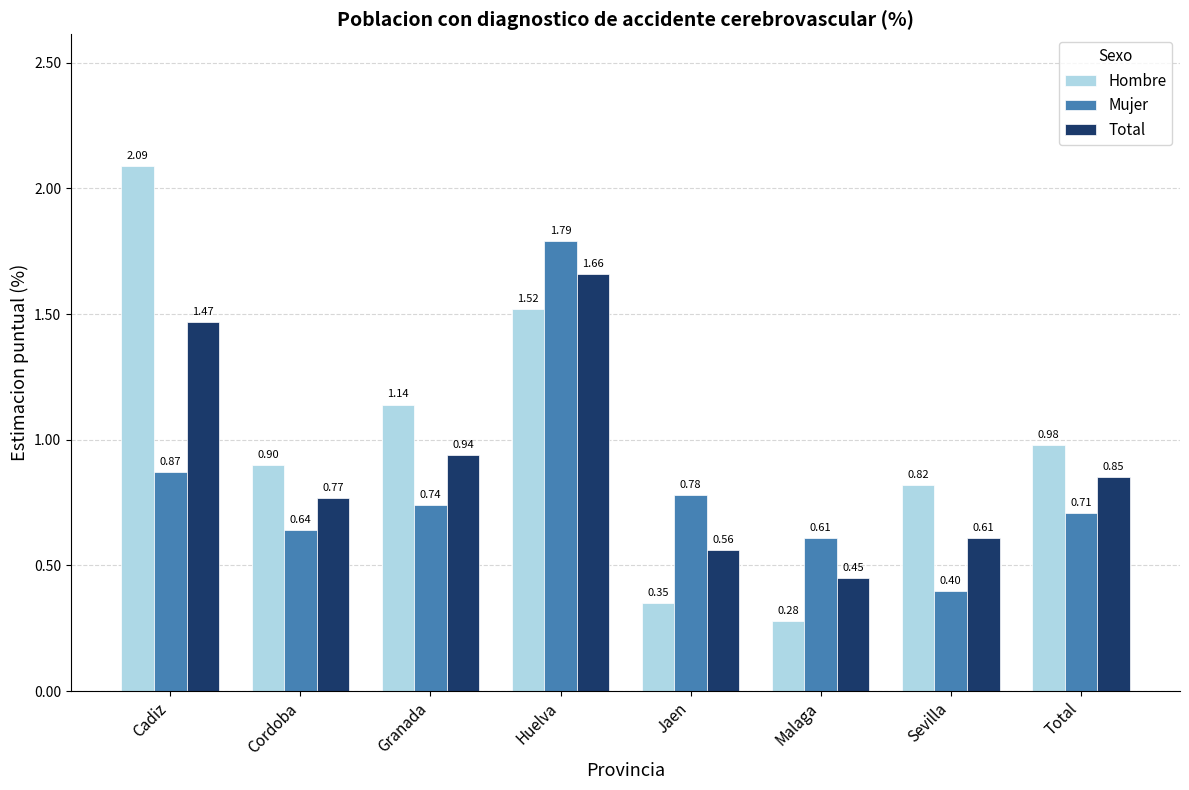

Which series changed the most between Cadiz and Jaen?

Hombre